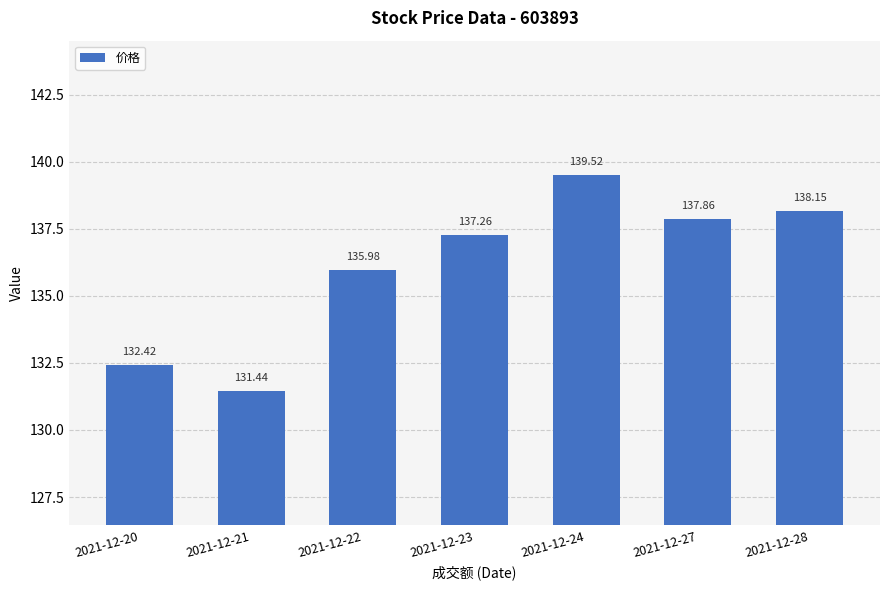

Approximately how many times larger is the value at 2021-12-21 compared to 2021-12-24?

0.9